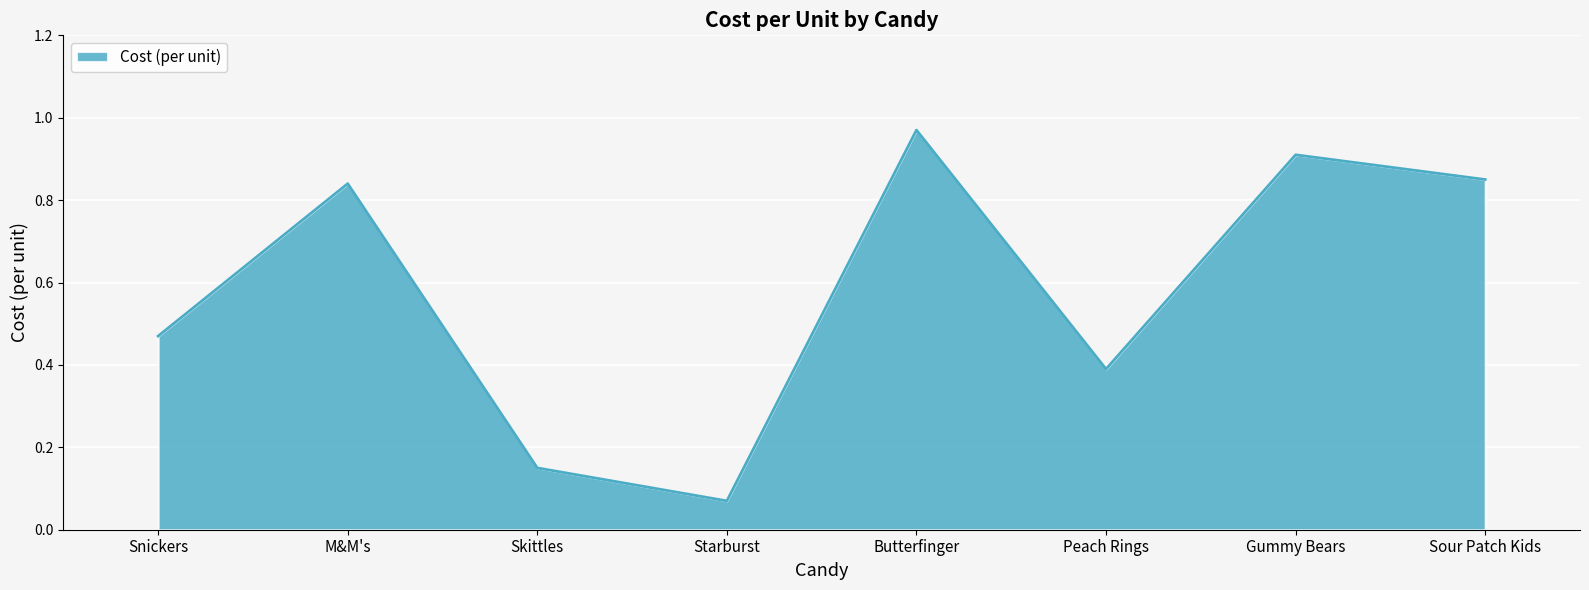

Which label corresponds to the largest value in the chart?

Butterfinger